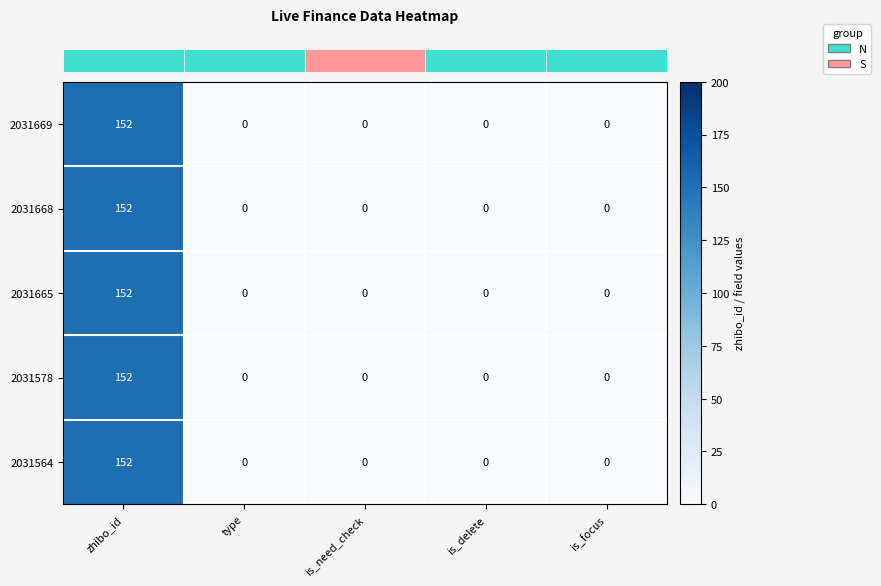

How many distinct data groups are displayed?

5